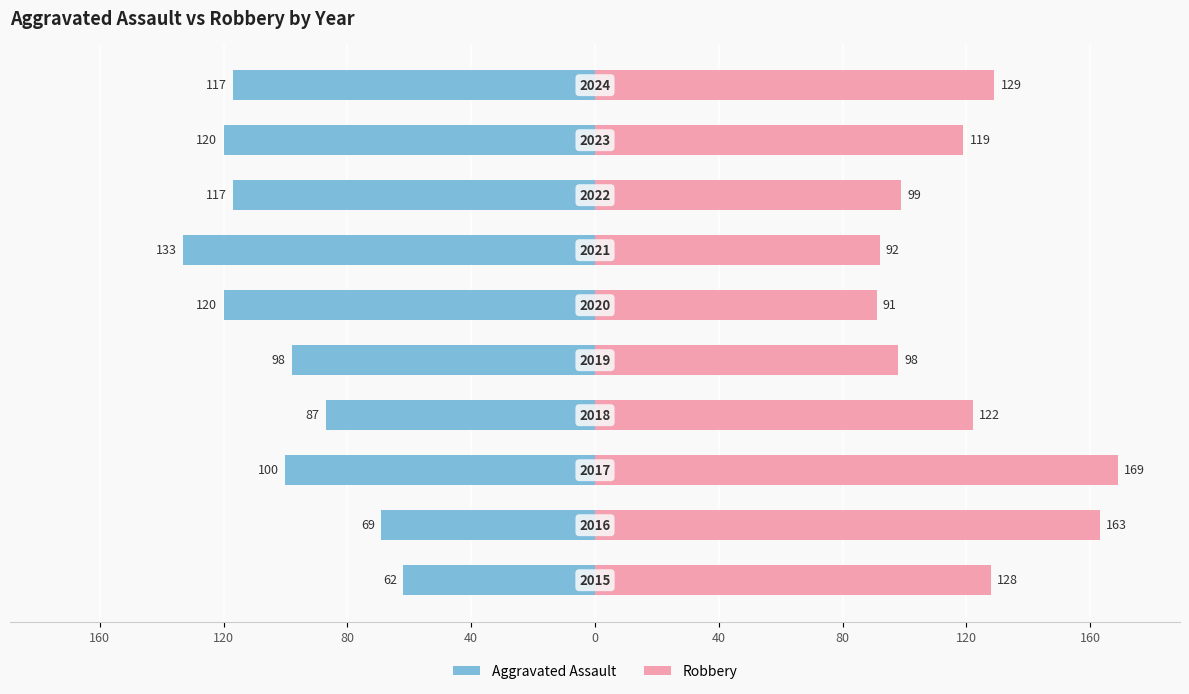

Rank the series at 80 from highest to lowest value.

Robbery, Aggravated Assault